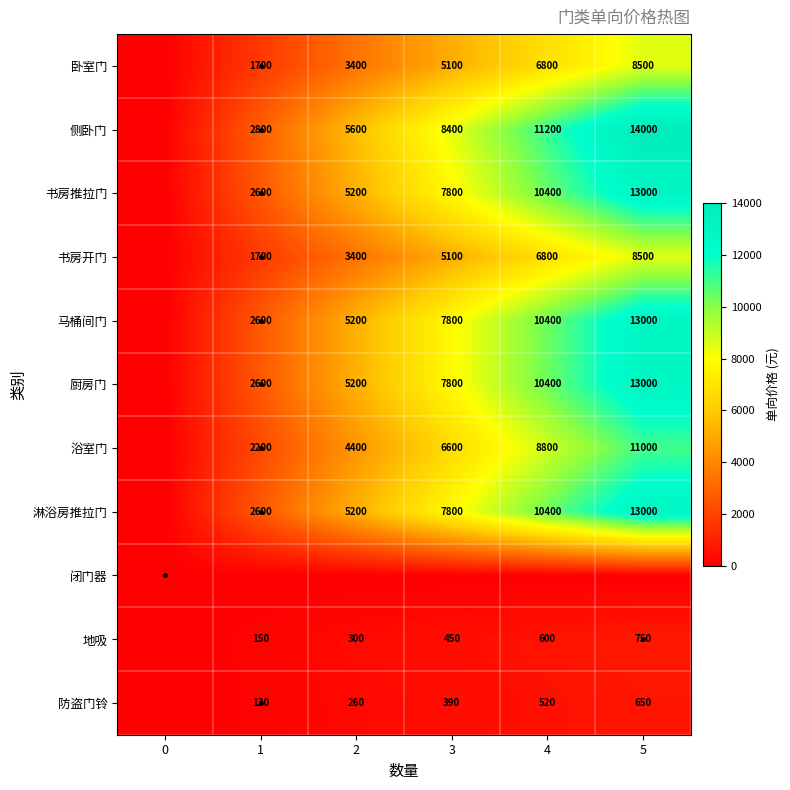

The 马桶间门 series shows 4465 at 3. True or false?

False